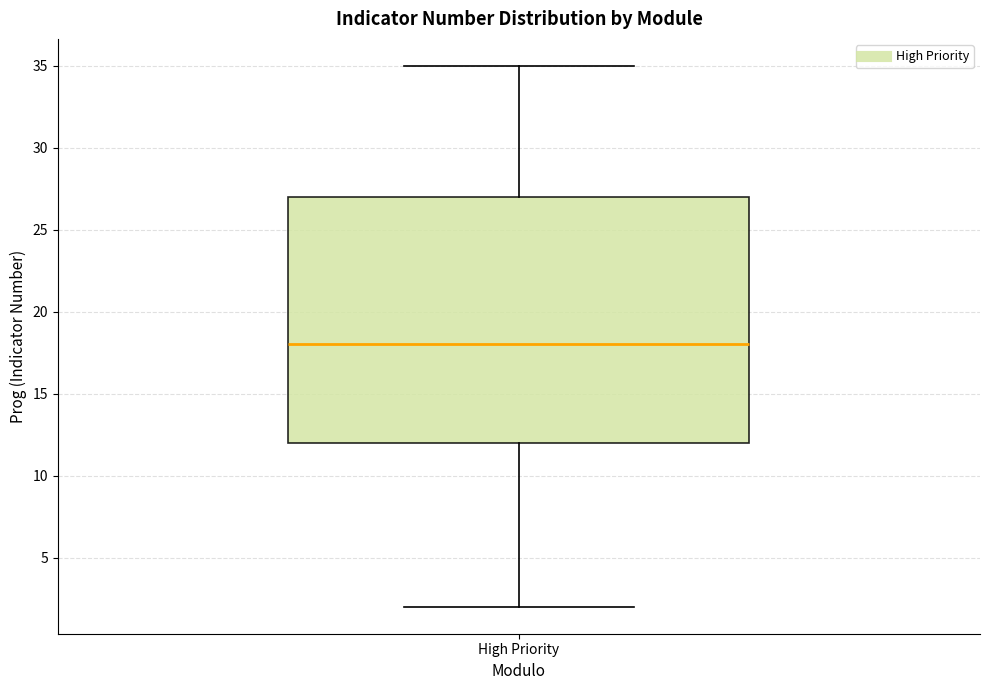

Read this box plot against the y-axis: the position of the median line, the range covered by the box, and the ends of both whiskers. The values are not printed on the chart, so give them approximately, as read against the axis.

median 18, box 12 to 27, whiskers 2 to 35